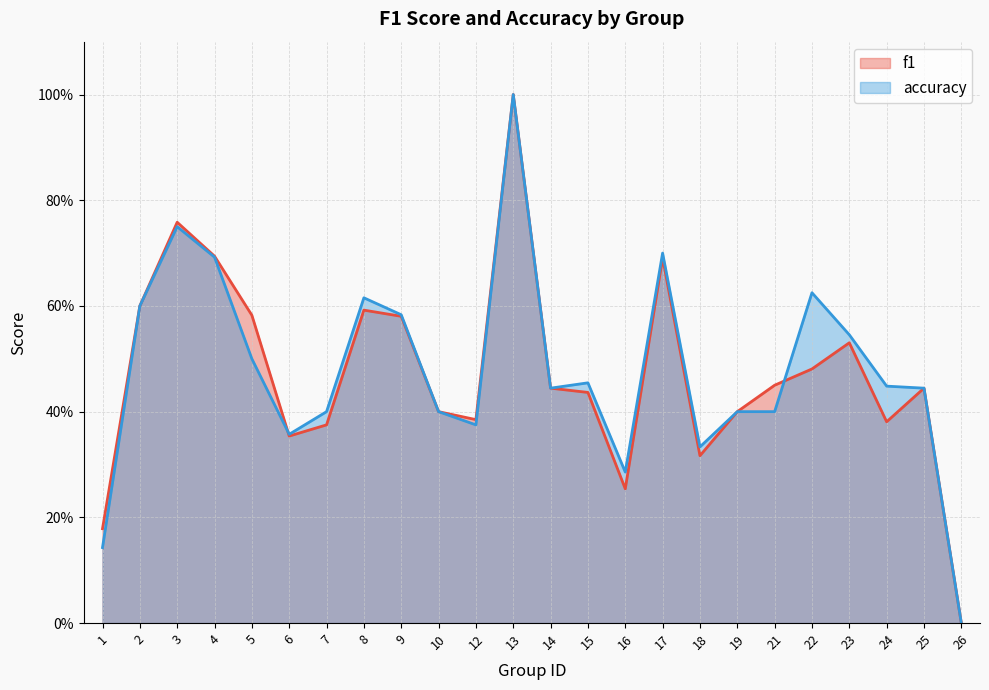

True or false: accuracy has more than 0 points higher than both neighbors.

True